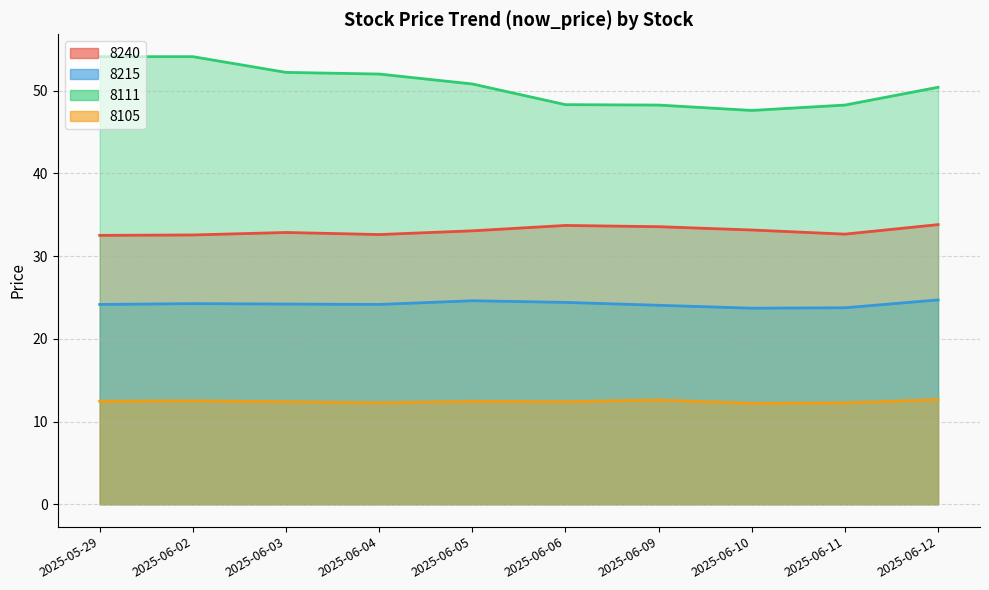

The 8240 series shows 32.6 at 2025-06-04. True or false?

True